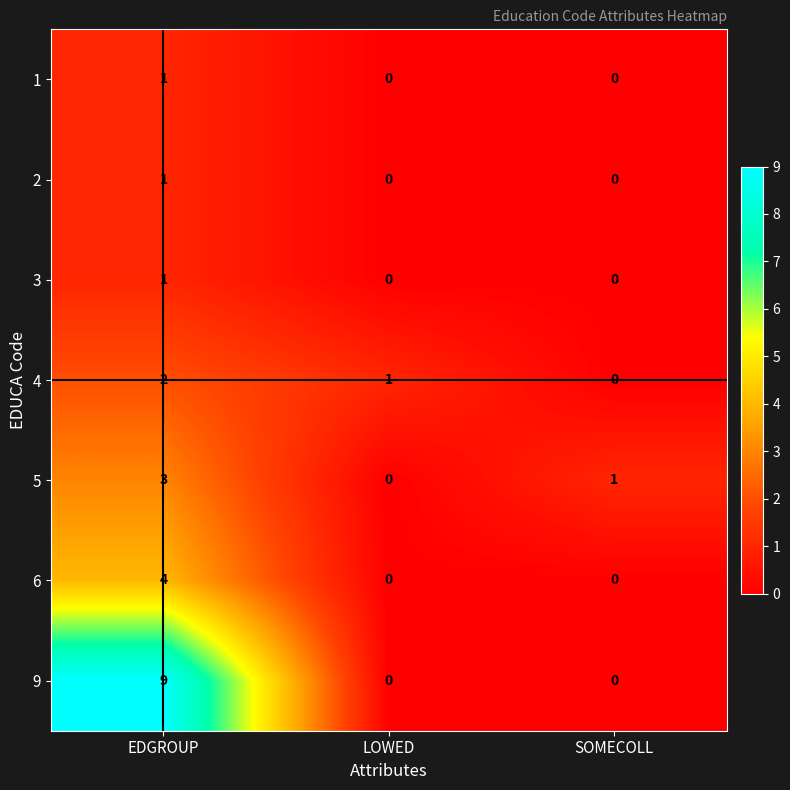

Is it true that 2 equals 0 at LOWED?

True